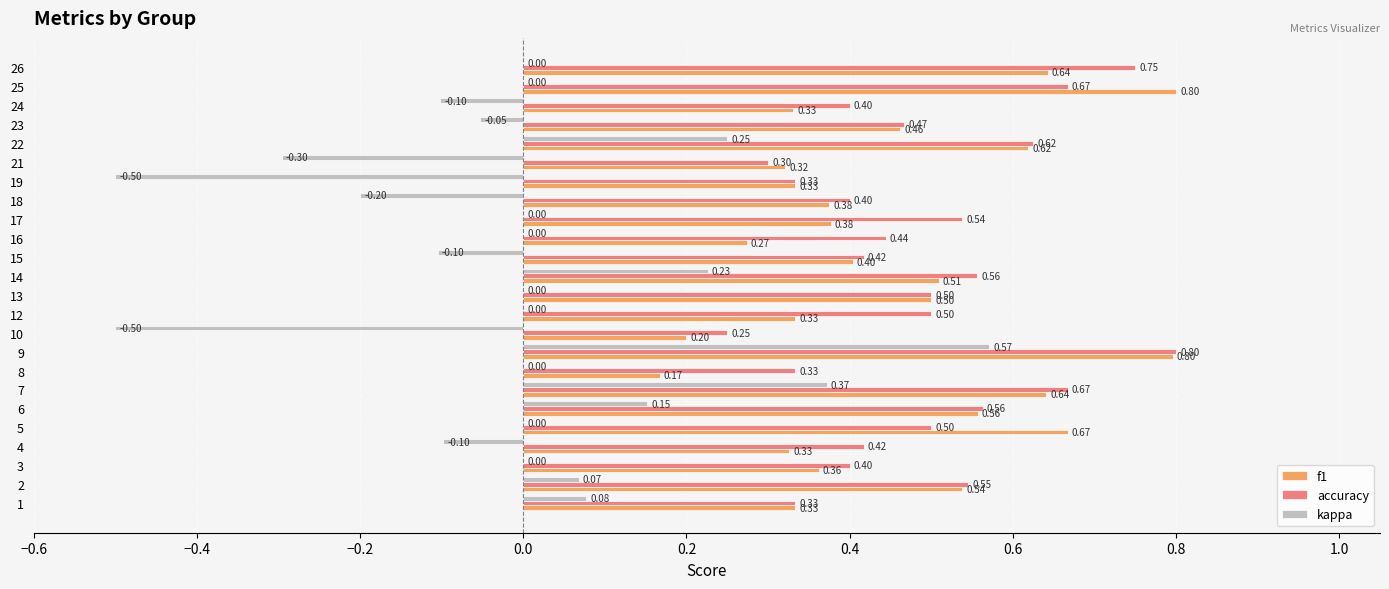

What are all the series names shown in the legend?

f1, accuracy, kappa